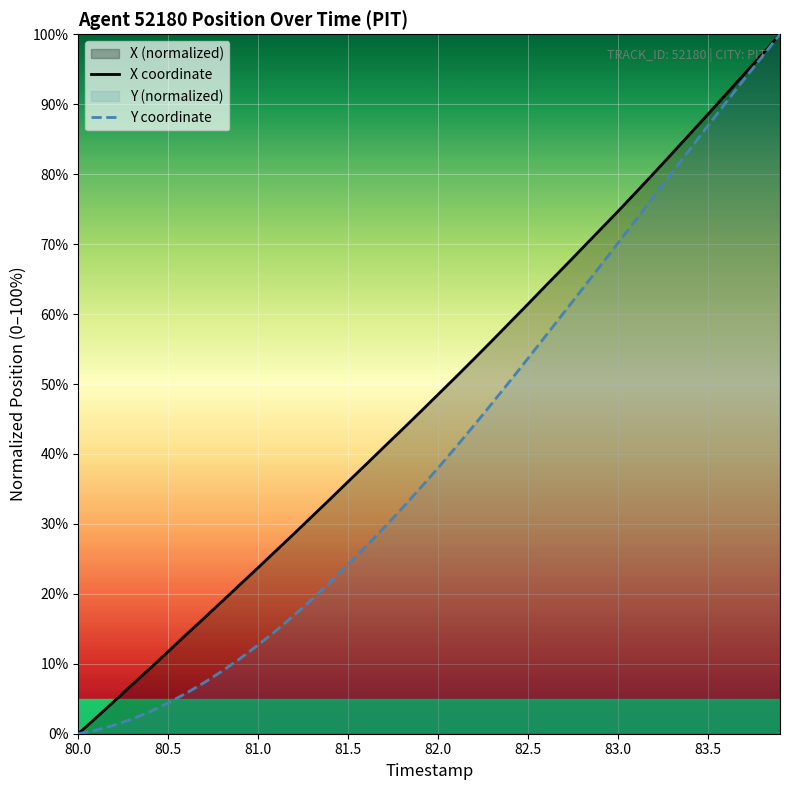

What is the sum of the Y values at 80.1 and 81.0?

13.2